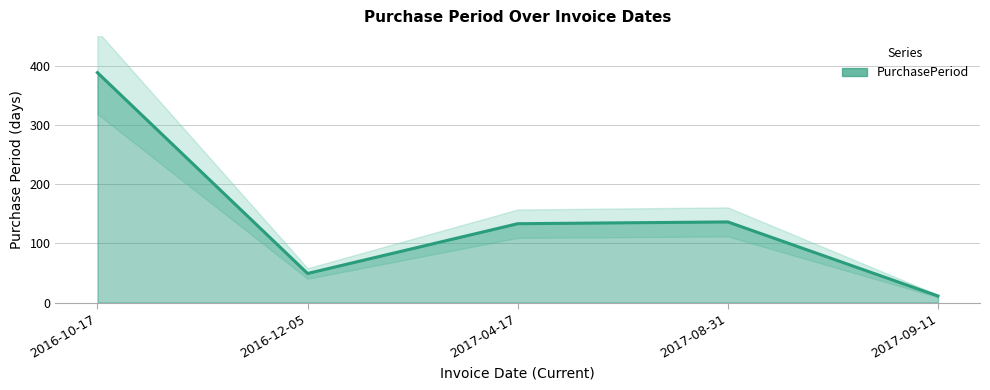

Reading left to right, extract all data points from this chart.

2016-10-17=388	2016-12-05=49	2017-04-17=133	2017-08-31=136	2017-09-11=11